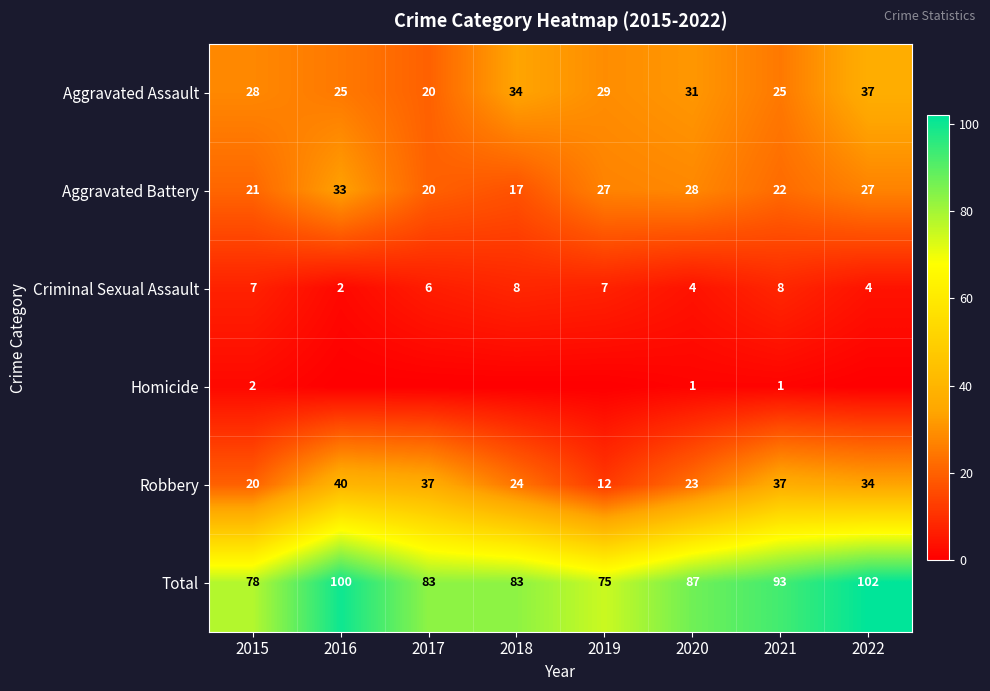

How many series are shown in this chart?

6